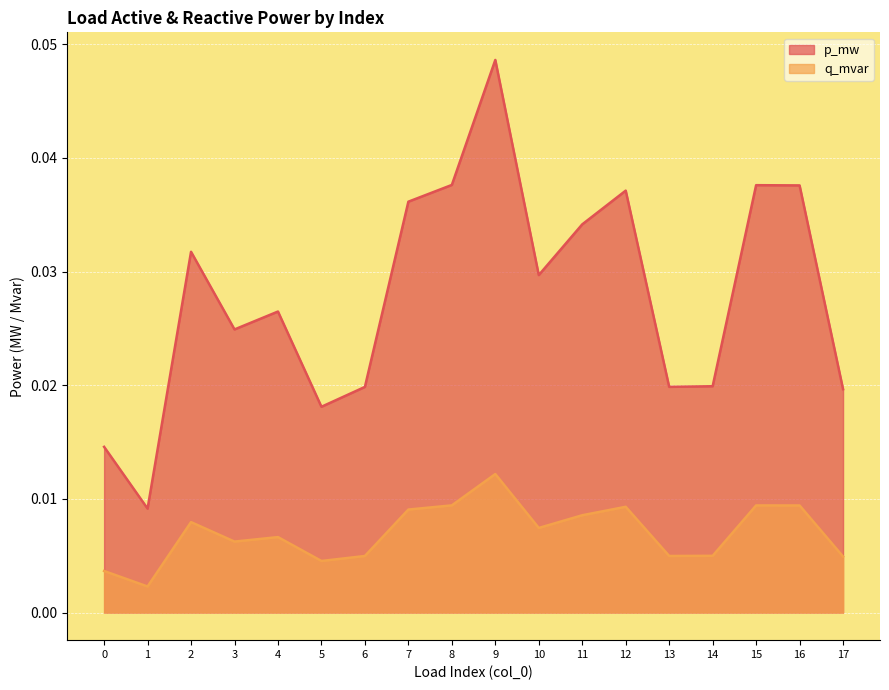

At which category does p_mw reach its first local peak?

2